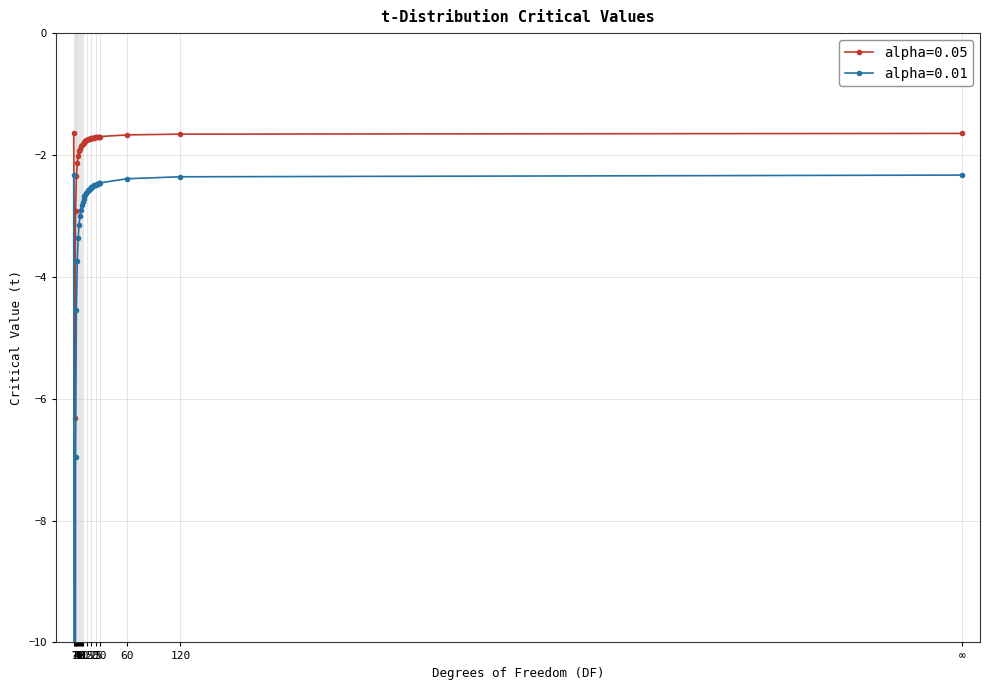

The alpha=0.01 series shows -3.5 at 18. True or false?

False